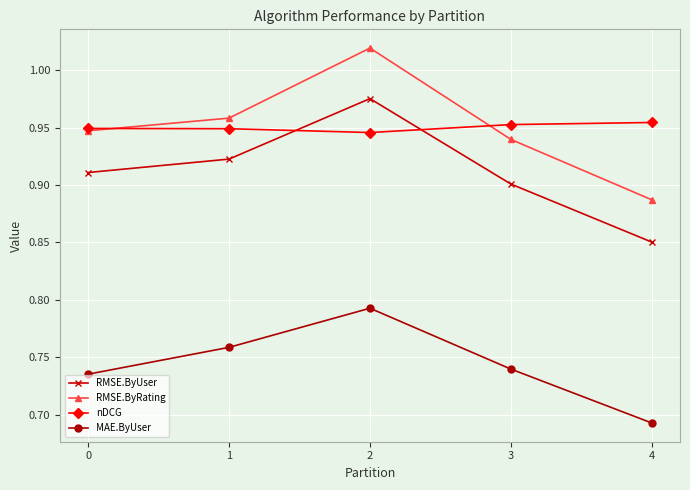

Is it true that RMSE.ByRating equals 1.2 at 3?

False